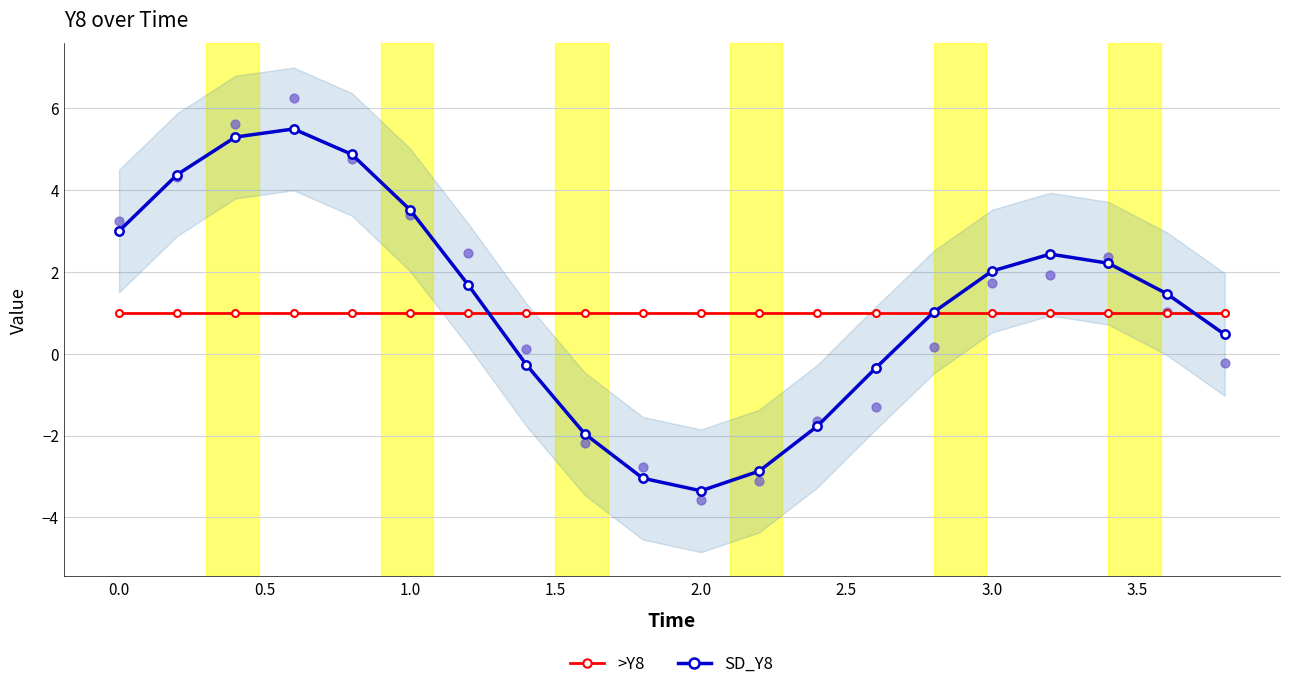

Where is the first local minimum for SD_Y8?

2.0